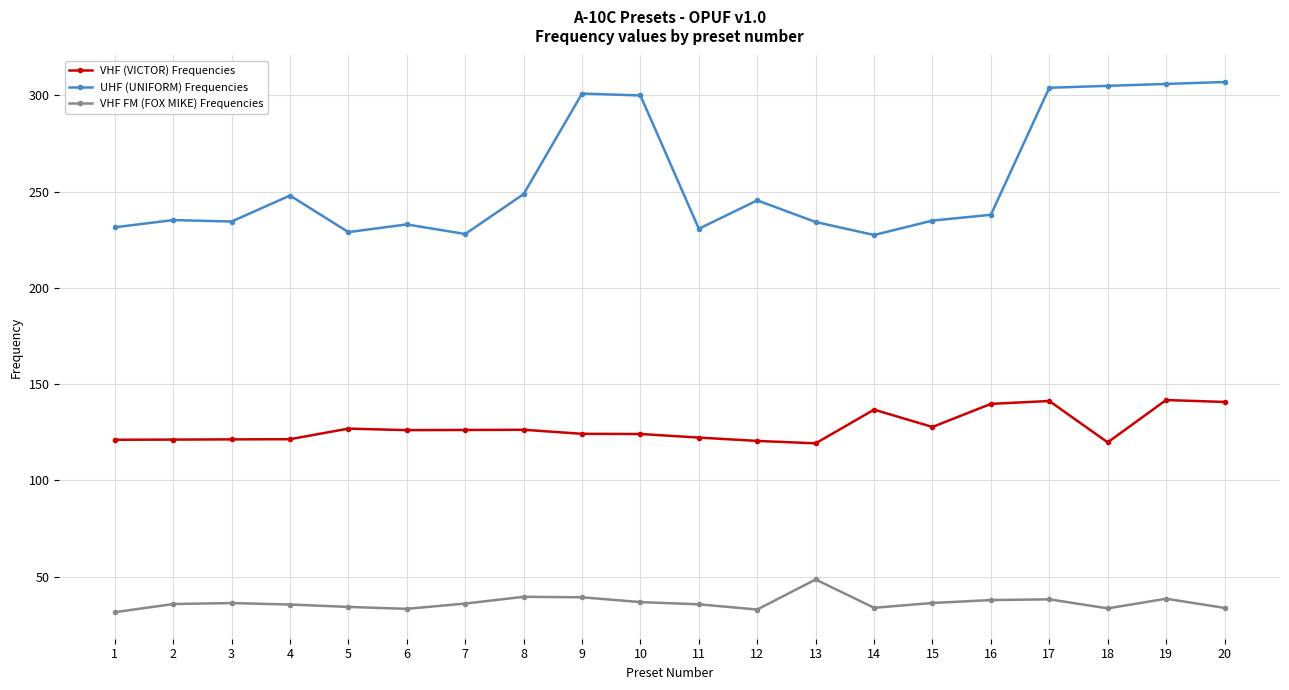

True or false: VHF (VICTOR) Frequencies has more than 0 points higher than both neighbors.

True